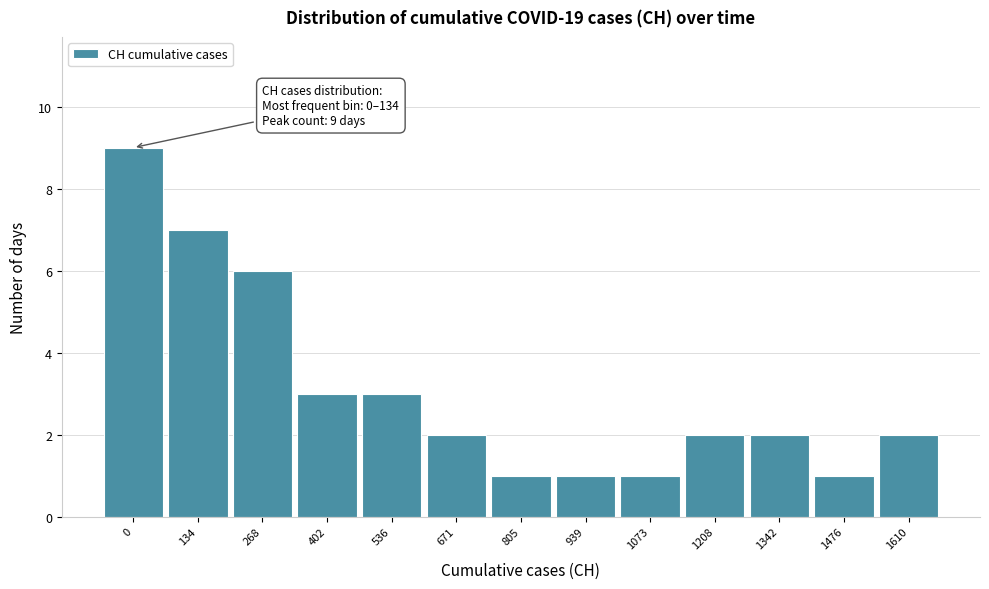

Reading left to right, list all the values displayed in this chart.

9	7	6	3	3	2	1	1	1	2	2	1	2